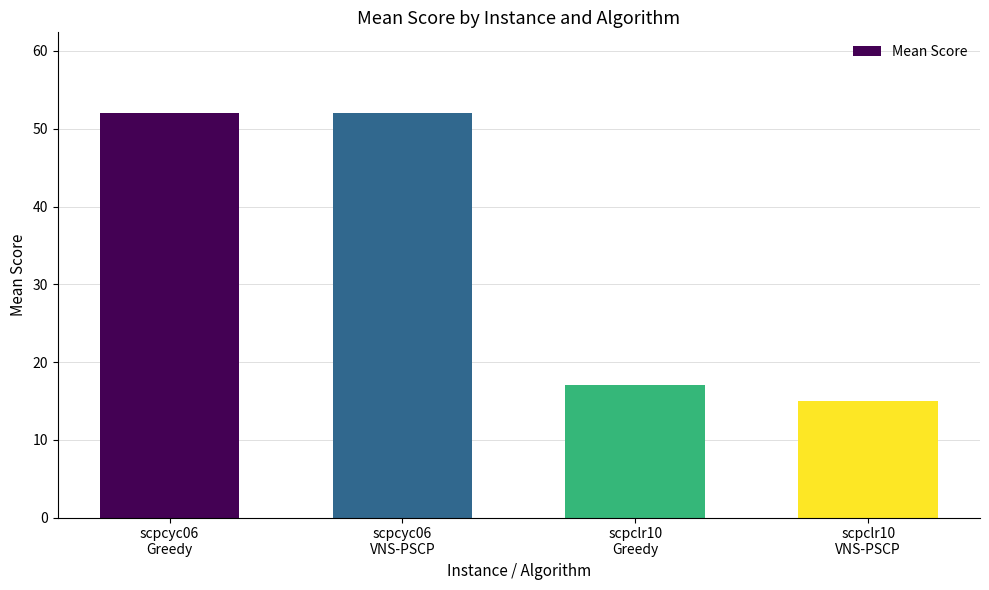

The chart shows a value of 15 at scpclr10
VNS-PSCP. True or false?

True